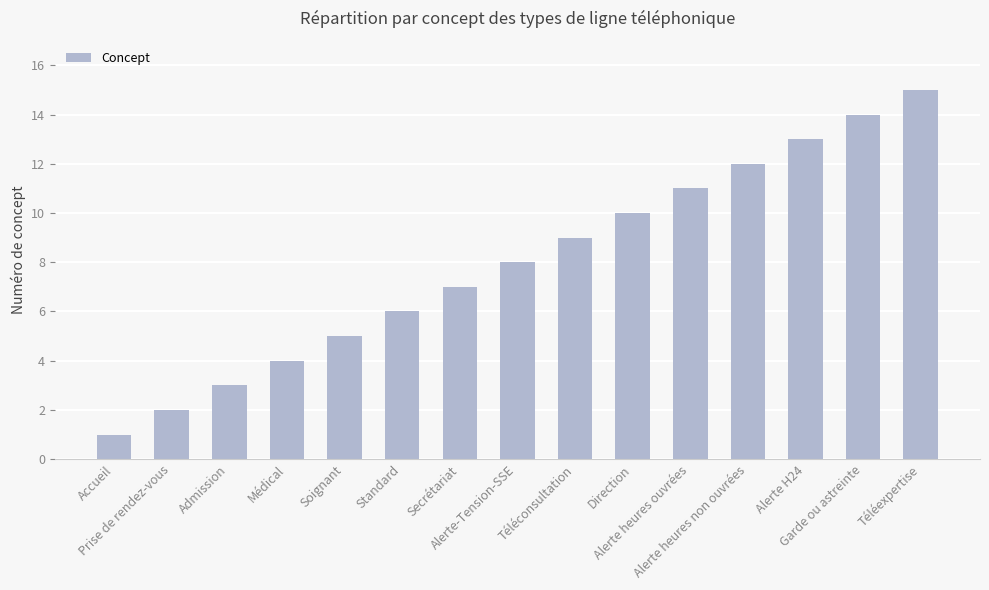

Read the value at Soignant.

5